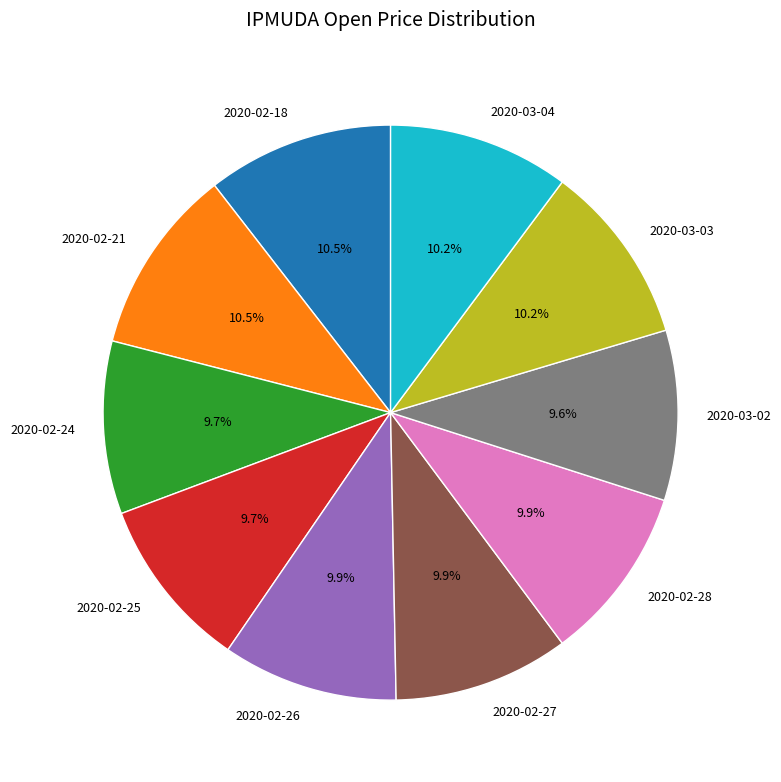

Count the number of slices in the pie.

10